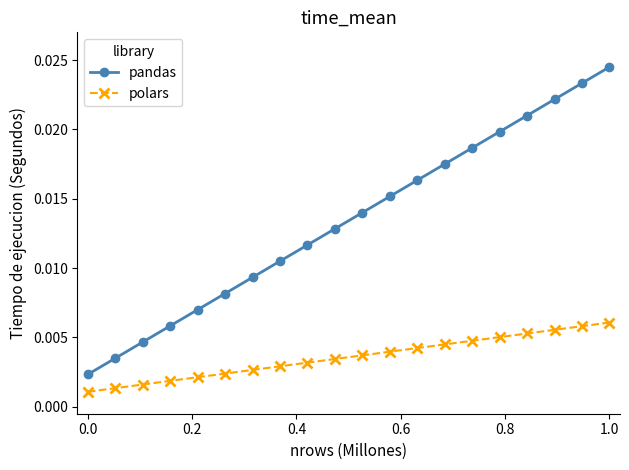

Which series has the largest range (max minus min)?

pandas